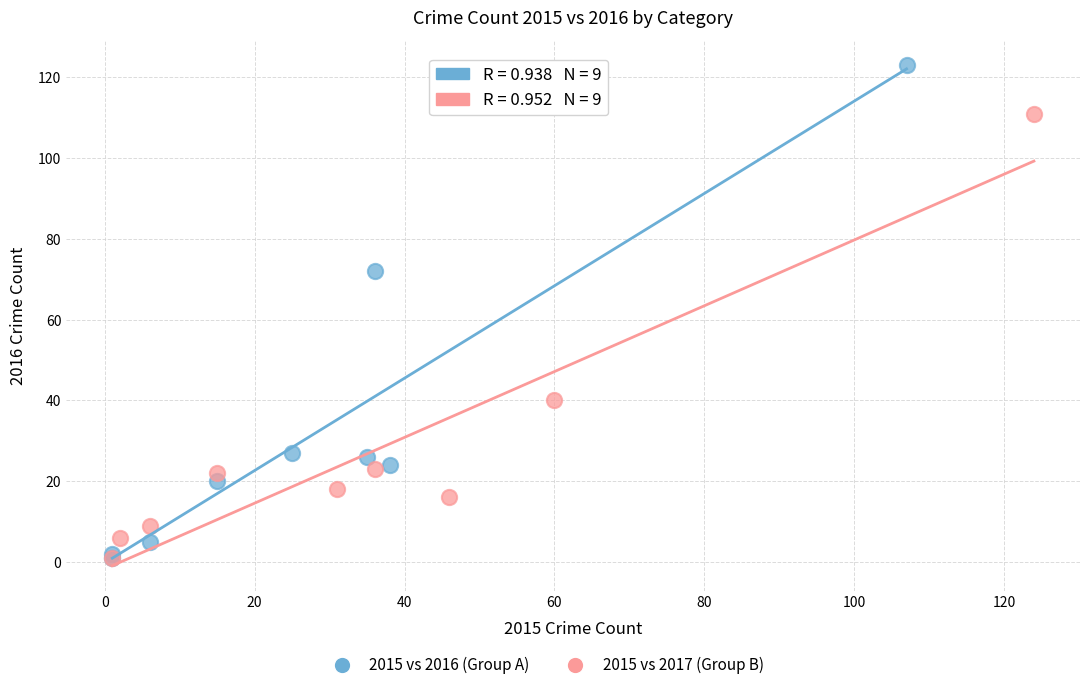

Which series reaches the maximum Y coordinate?

2015 vs 2016 (Group A)